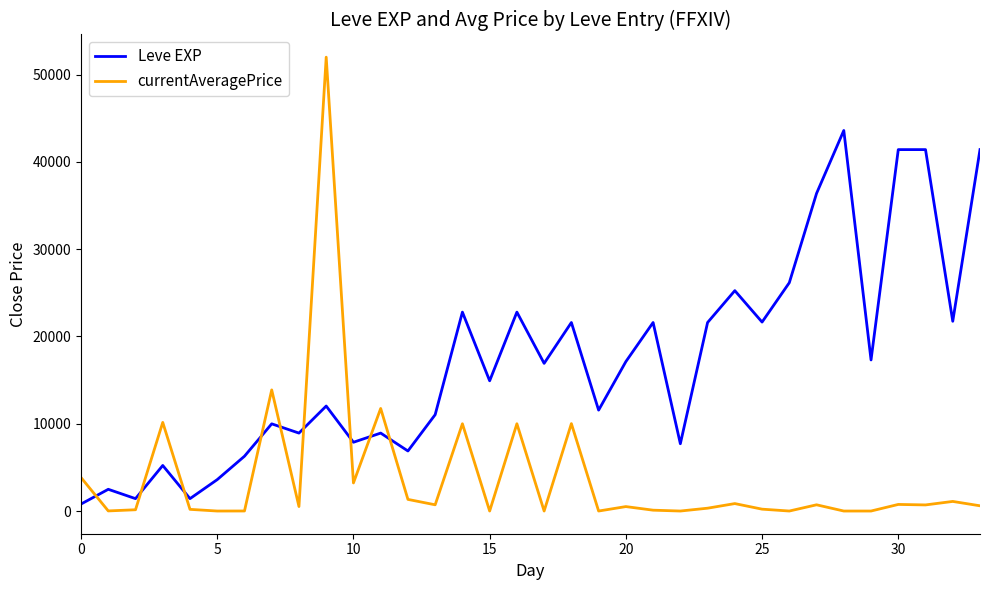

List the series in order of their overall mean, highest first.

Leve EXP, currentAveragePrice